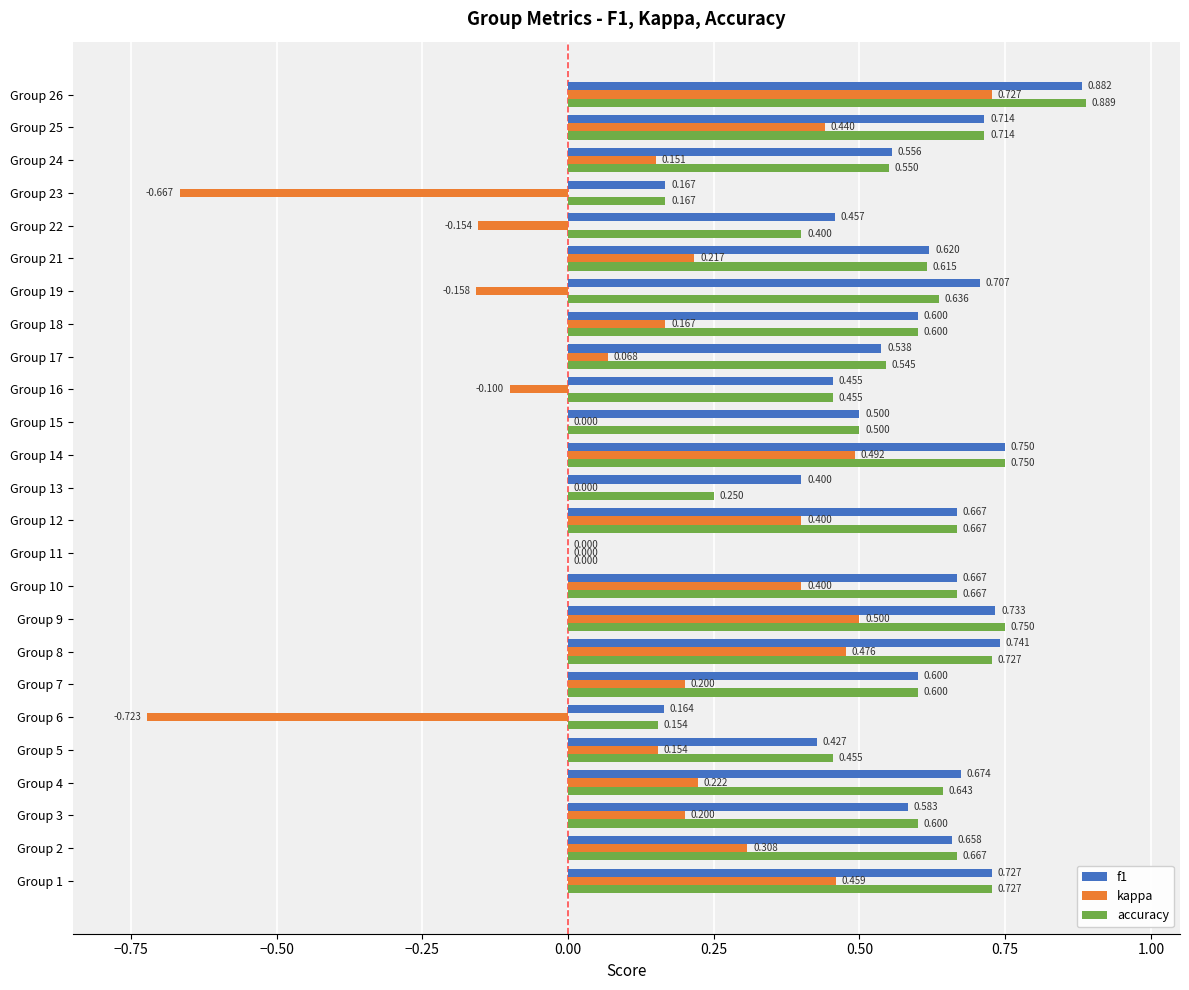

Between Group 13 and Group 14, which series saw the biggest shift?

accuracy